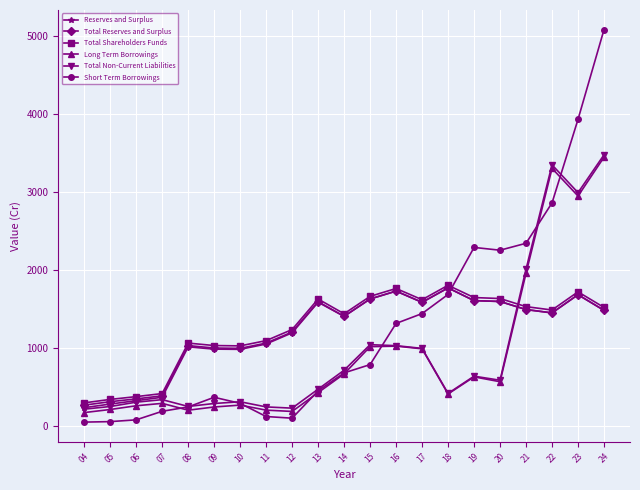

What is the value of the Long Term Borrowings point at the 7th from the left?

262.4